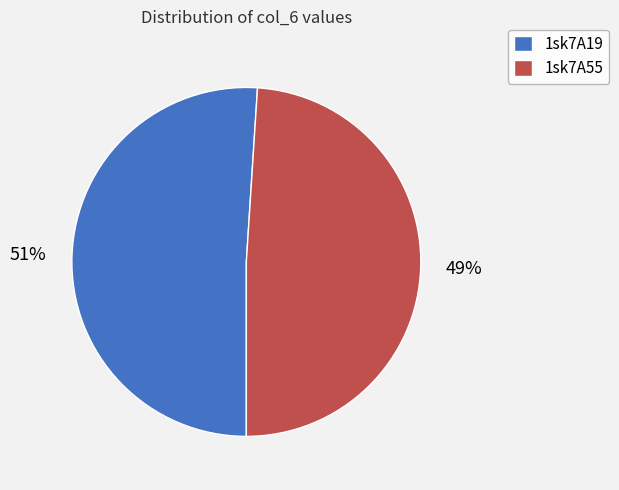

Do 1sk7A19 and 1sk7A55 together represent more than half of the pie?

Yes